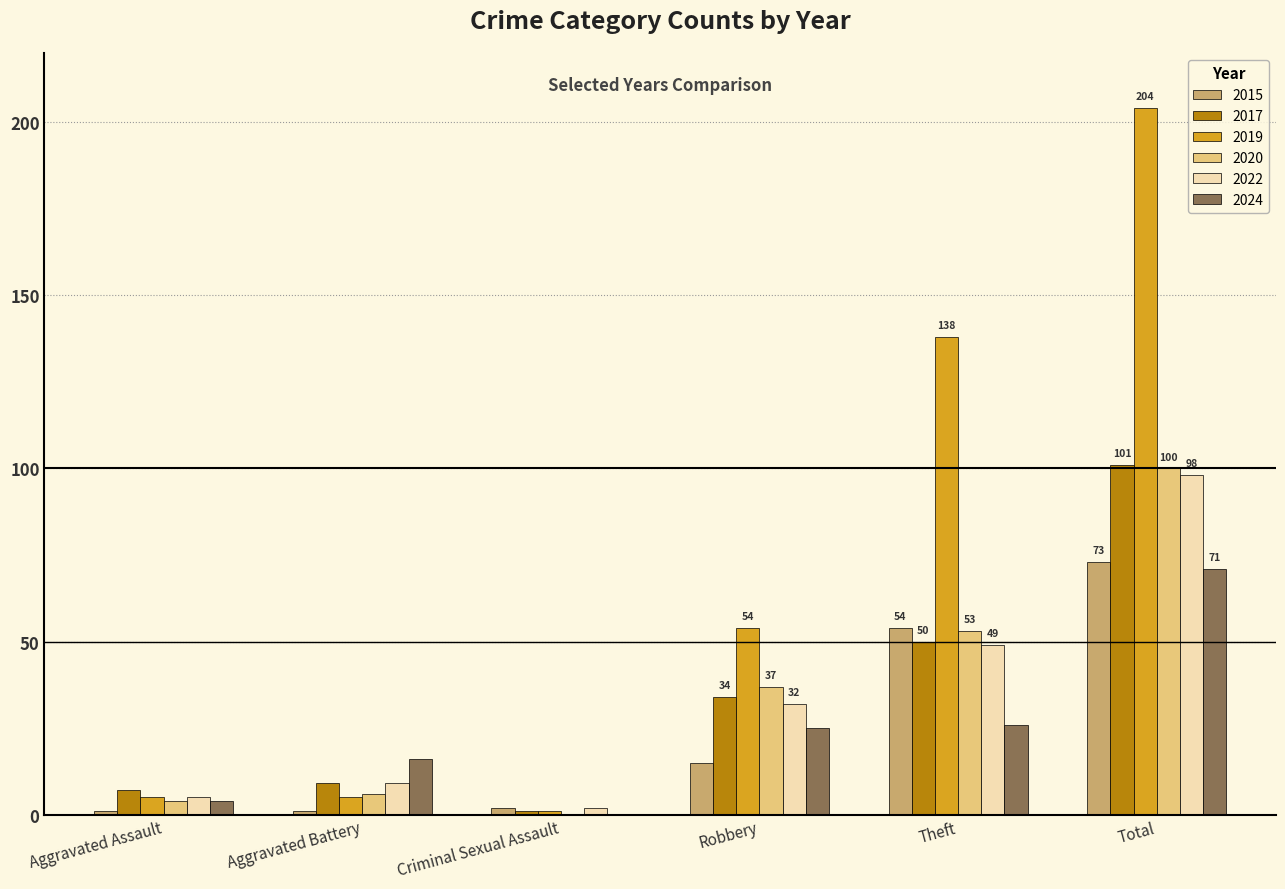

Reading left to right, list all the values displayed in this chart.

2015: Aggravated Assault=1	Aggravated Battery=1	Criminal Sexual Assault=2	Robbery=15	Theft=54	Total=73
2017: Aggravated Assault=7	Aggravated Battery=9	Criminal Sexual Assault=1	Robbery=34	Theft=50	Total=101
2019: Aggravated Assault=5	Aggravated Battery=5	Criminal Sexual Assault=1	Robbery=54	Theft=138	Total=204
2020: Aggravated Assault=4	Aggravated Battery=6	Criminal Sexual Assault=0	Robbery=37	Theft=53	Total=100
2022: Aggravated Assault=5	Aggravated Battery=9	Criminal Sexual Assault=2	Robbery=32	Theft=49	Total=98
2024: Aggravated Assault=4	Aggravated Battery=16	Criminal Sexual Assault=0	Robbery=25	Theft=26	Total=71